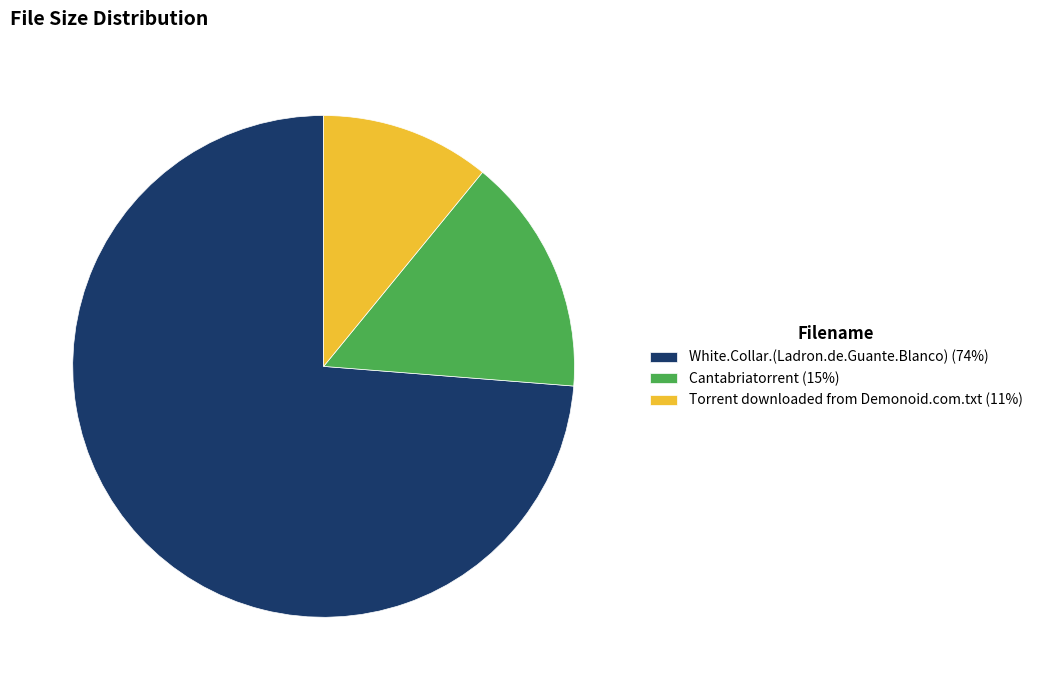

How many segments does this pie chart have?

3